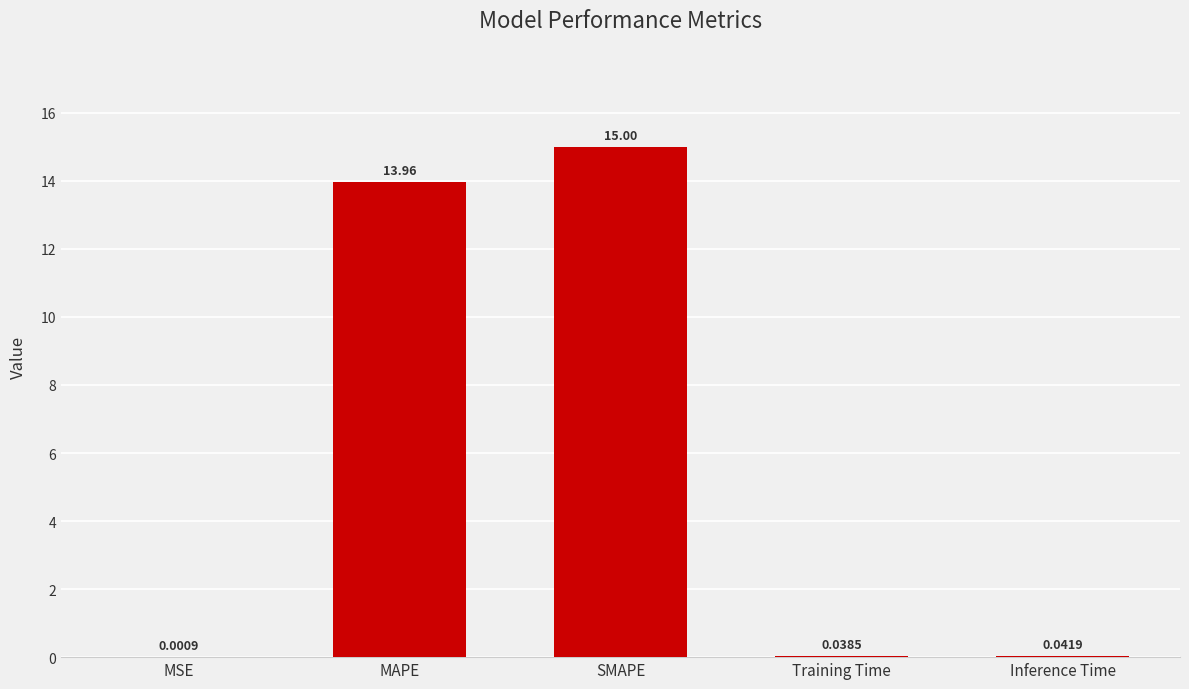

Which label corresponds to the largest value in the chart?

SMAPE